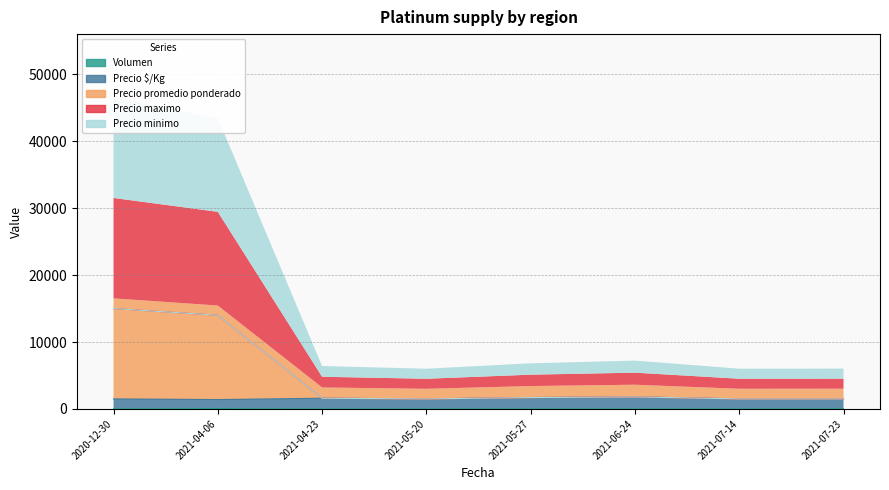

True or false: Precio $/Kg has a value of 986 at 2021-05-27.

False